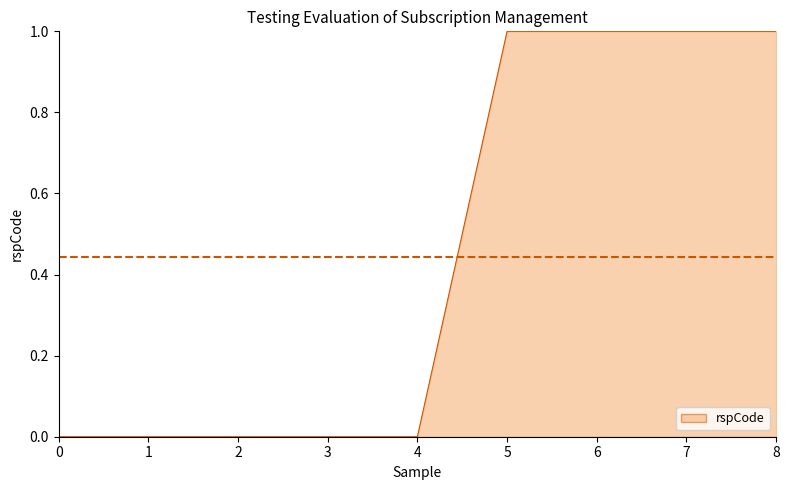

Which has a higher value, 7 or 2?

7